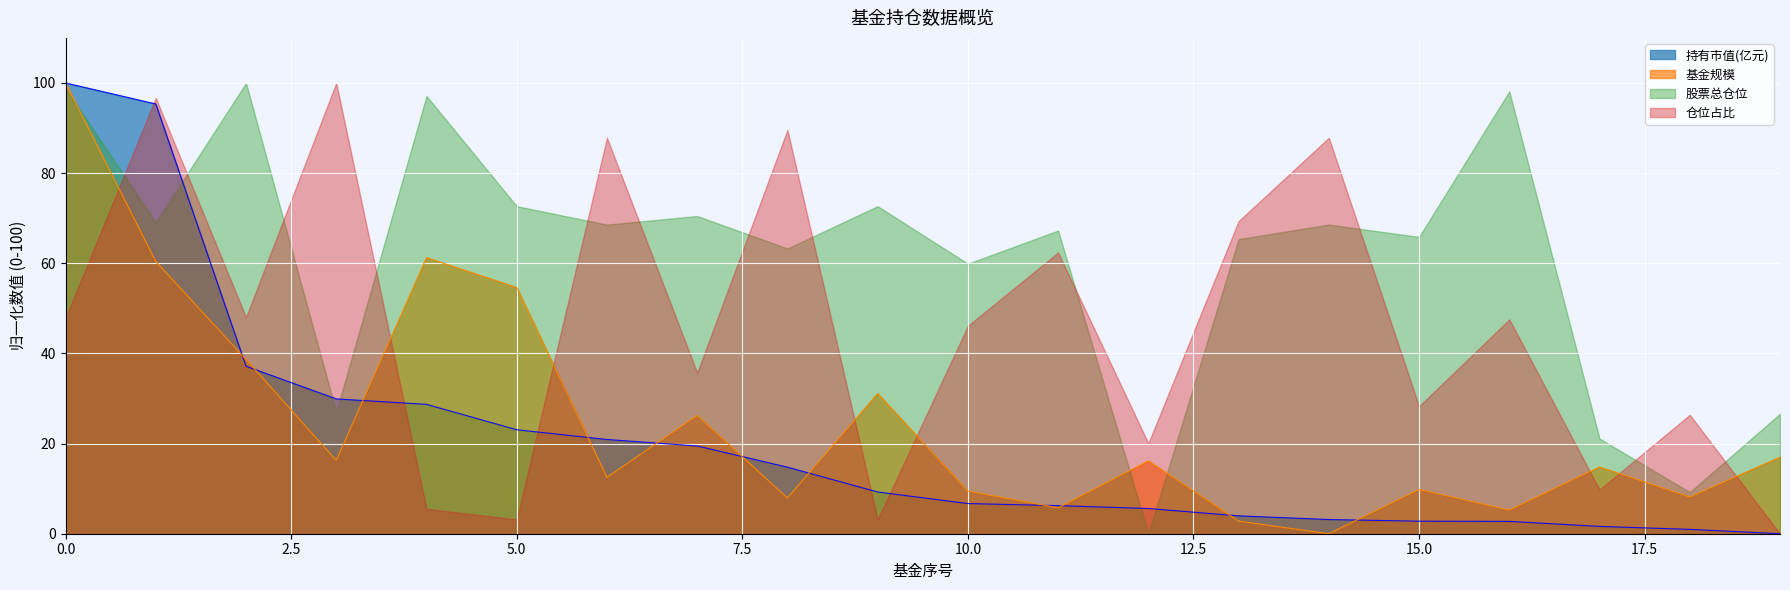

What is the average value of the 基金规模 series?

24.9